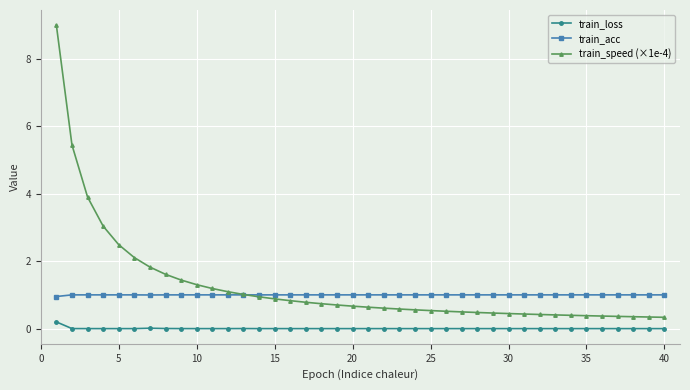

Which series has the widest spread of values?

train_speed (×1e-4)